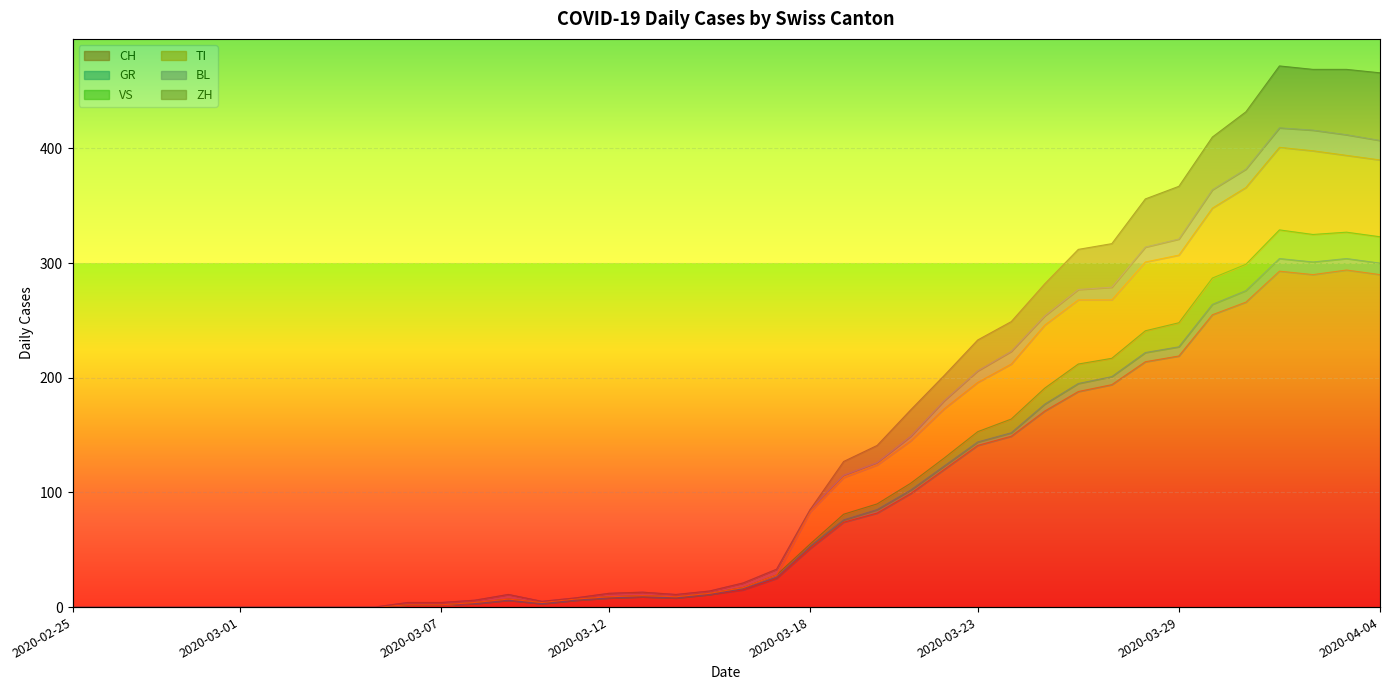

Which series has the largest total across all categories?

ZH